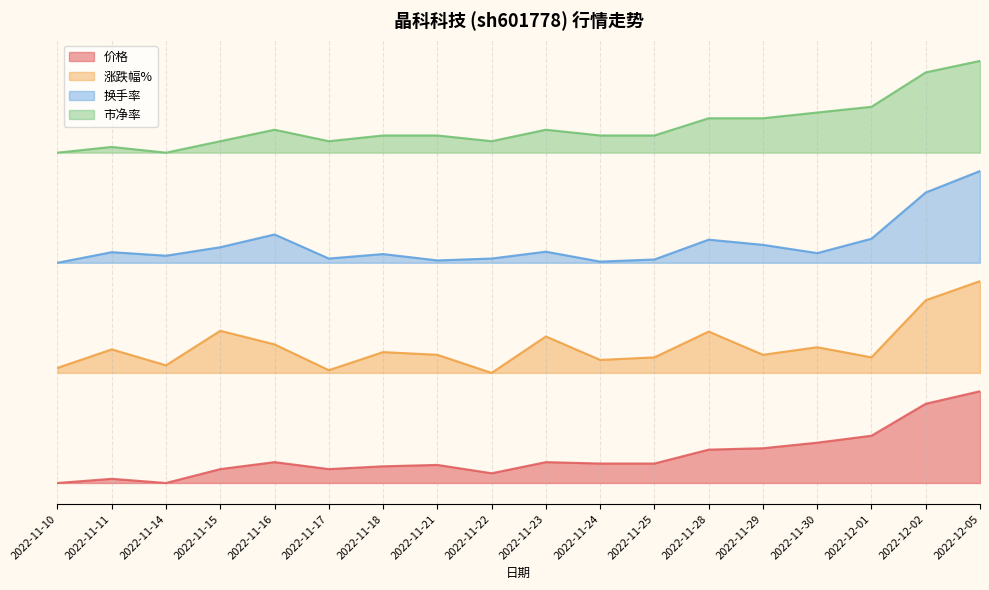

Rank the categories by 涨跌幅% value from highest to lowest.

2022-12-05, 2022-12-02, 2022-11-15, 2022-11-28, 2022-11-23, 2022-11-16, 2022-11-30, 2022-11-11, 2022-11-18, 2022-11-21, 2022-11-29, 2022-11-25, 2022-12-01, 2022-11-24, 2022-11-14, 2022-11-10, 2022-11-17, 2022-11-22